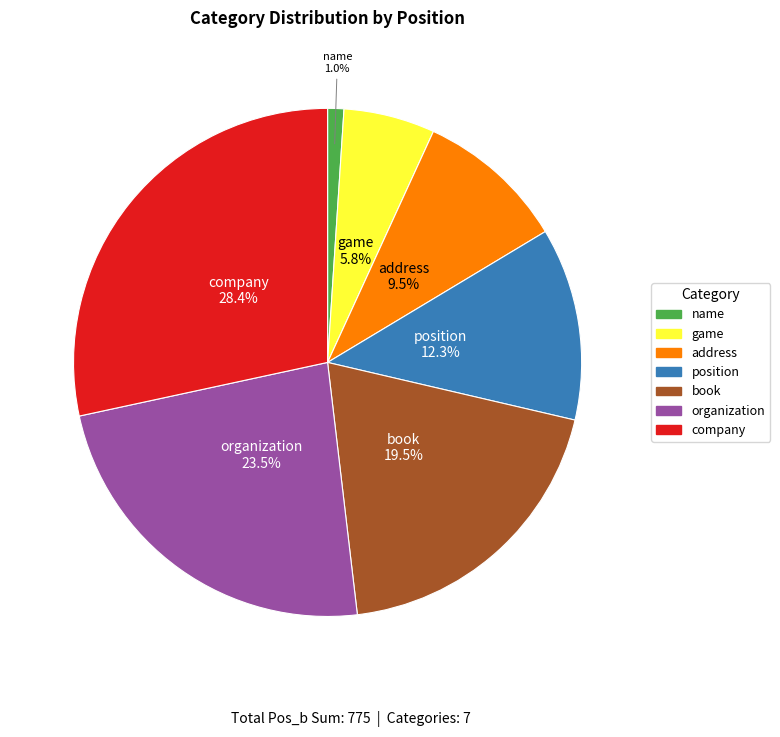

Between position and company, which is larger?

company